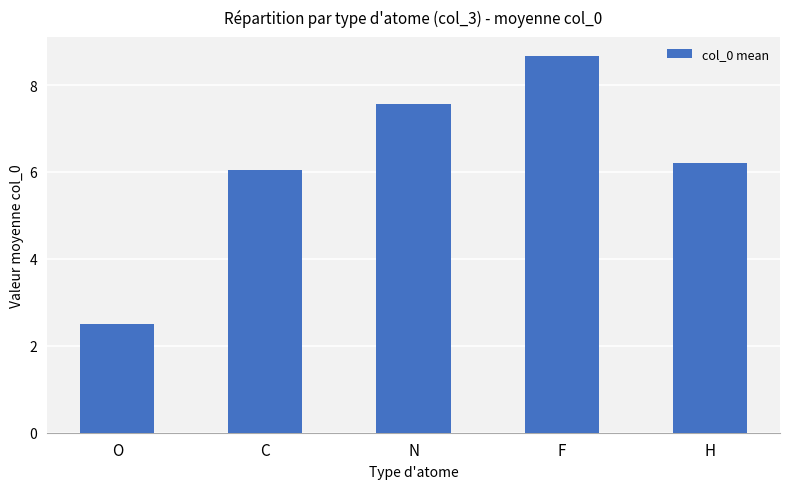

Read the value at F.

8.7